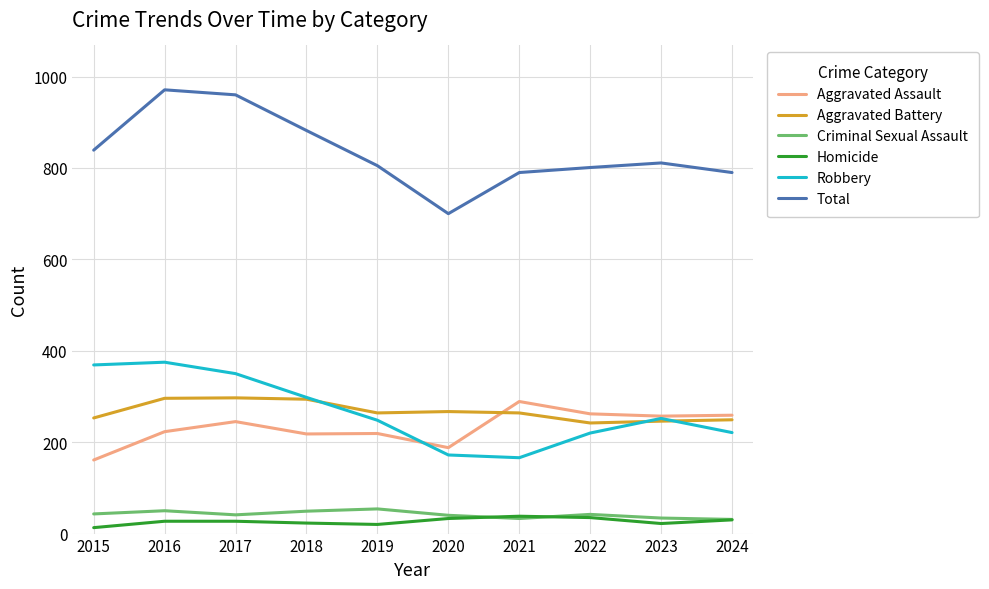

What is the lowest value of the Robbery series?

166